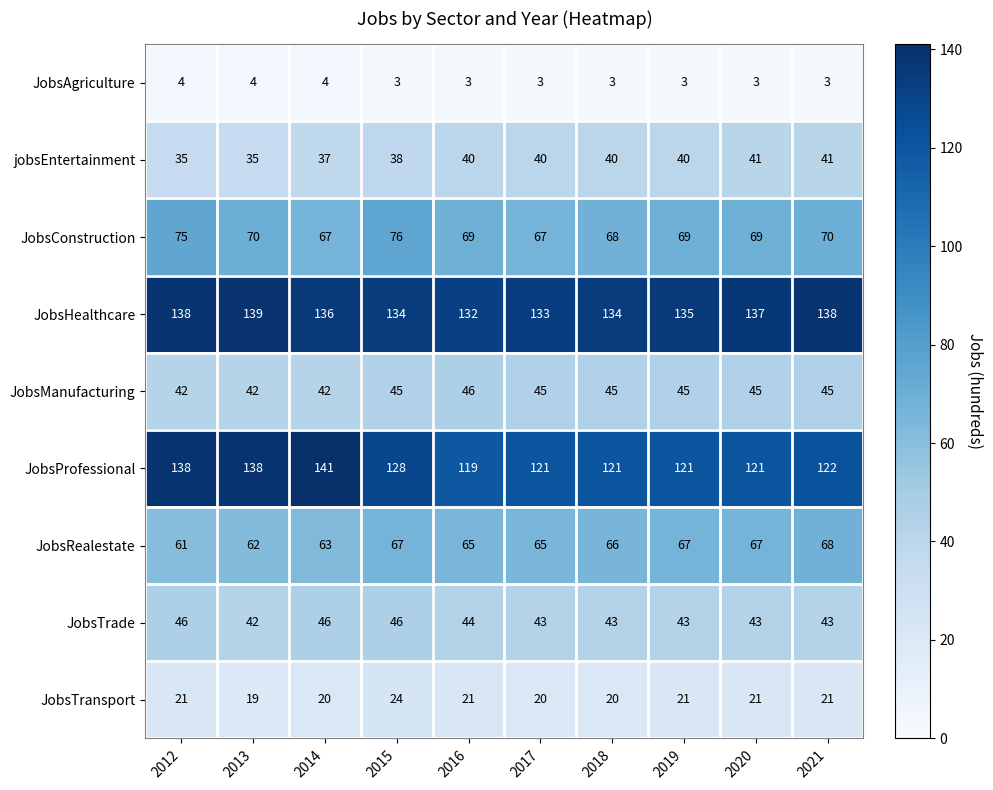

Is it true that JobsAgriculture equals 3 at 2021?

True